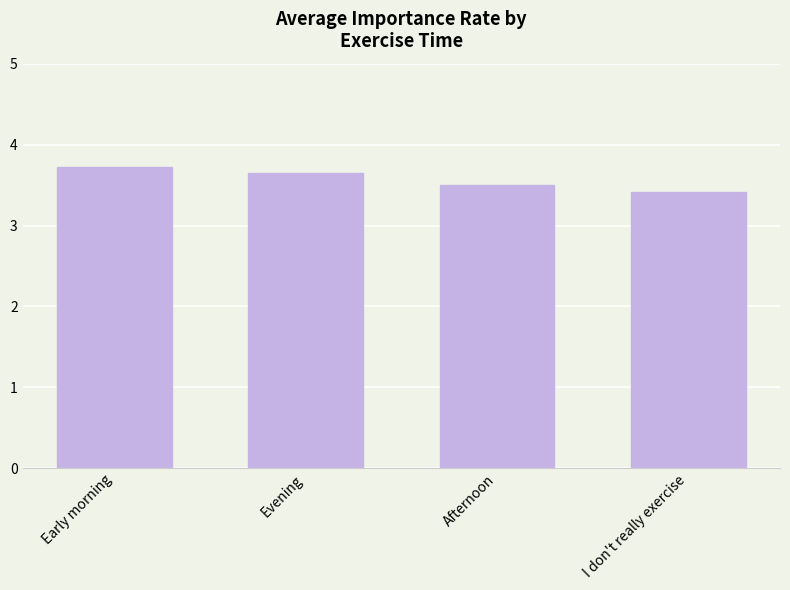

What is the label of the 1st bar from the left?

Early morning